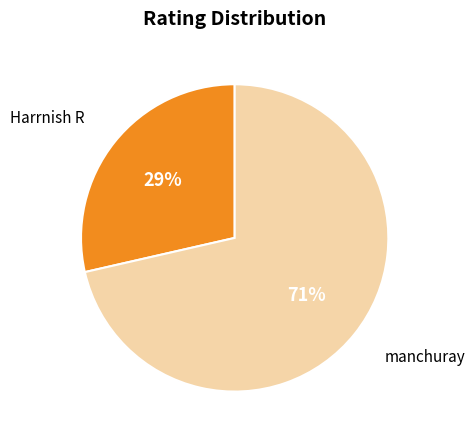

To the nearest percent, what is the combined percentage of Harrnish R and manchuray?

100%